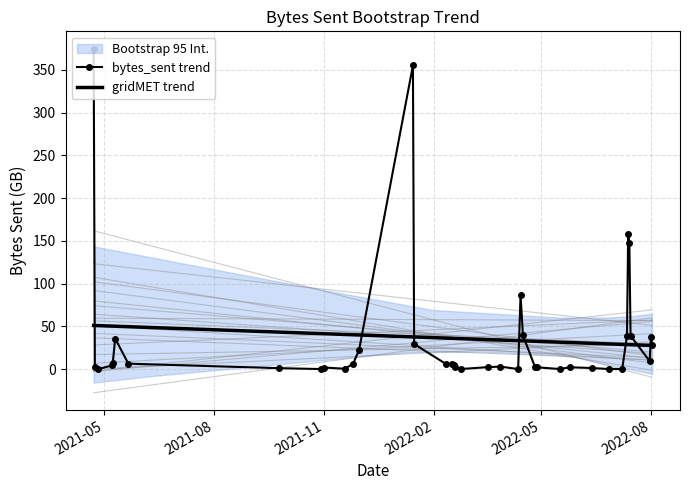

True or false: bytes_sent trend has more than 0 interior local peaks.

True